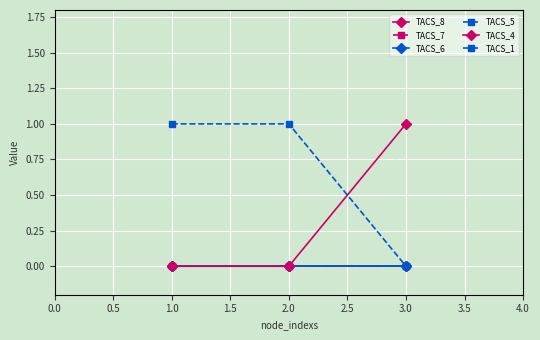

Is this an area chart (filled region under the line)?

No